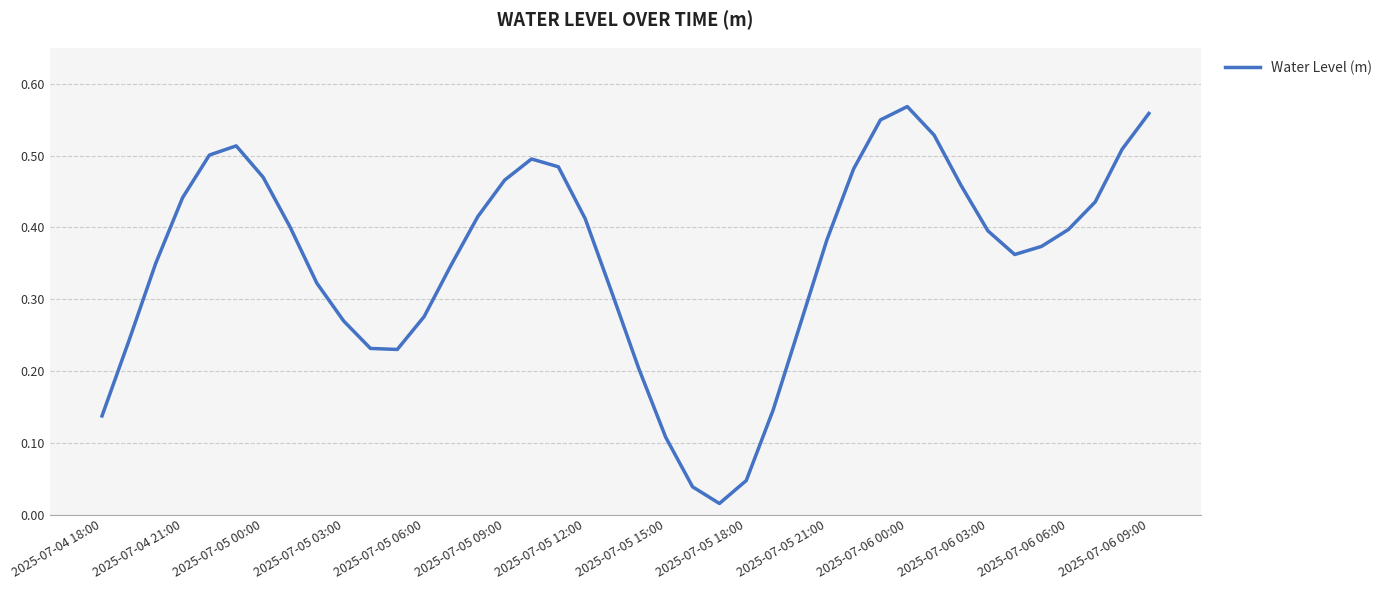

What is the difference between the maximum and minimum values?

0.6